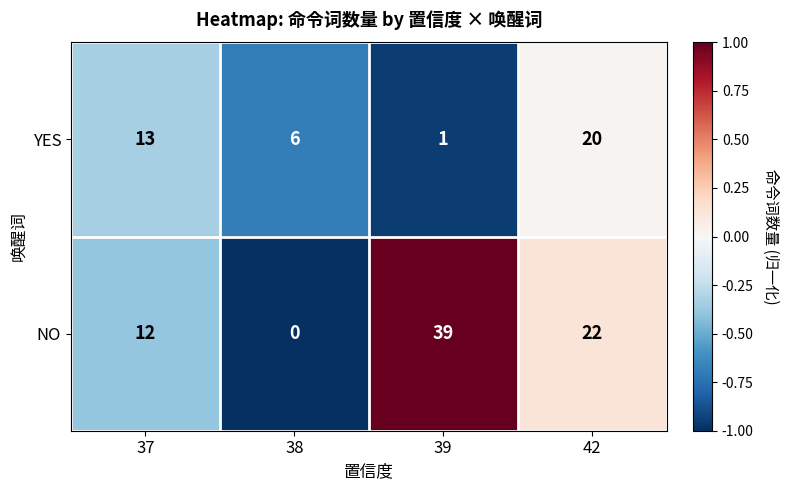

How many distinct data groups are displayed?

2